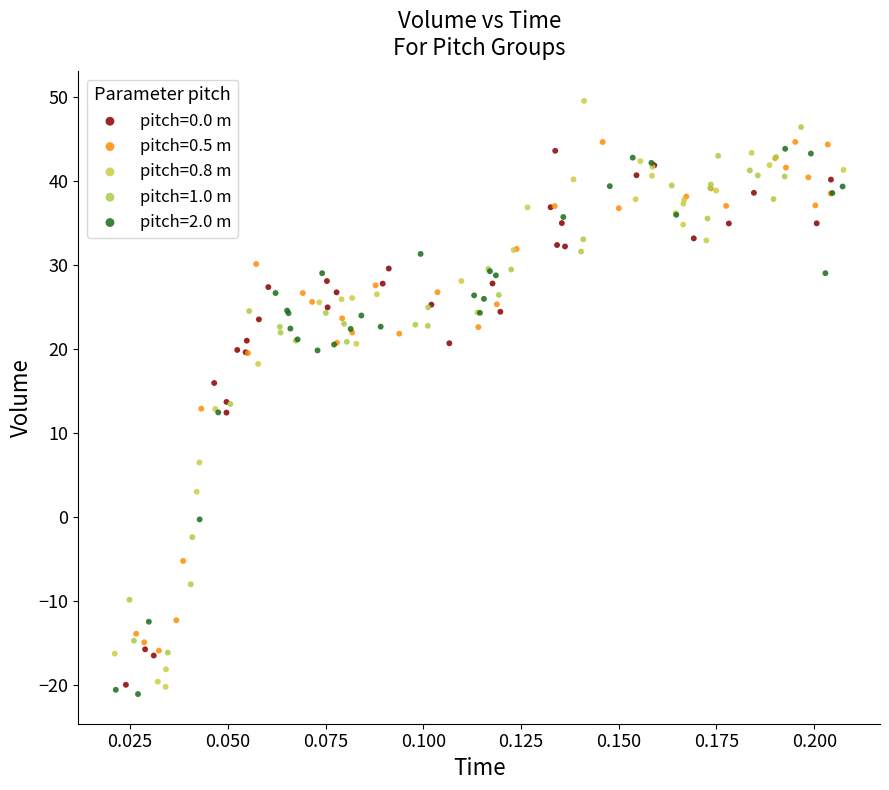

Which series reaches the maximum Y coordinate?

pitch=0.8 m